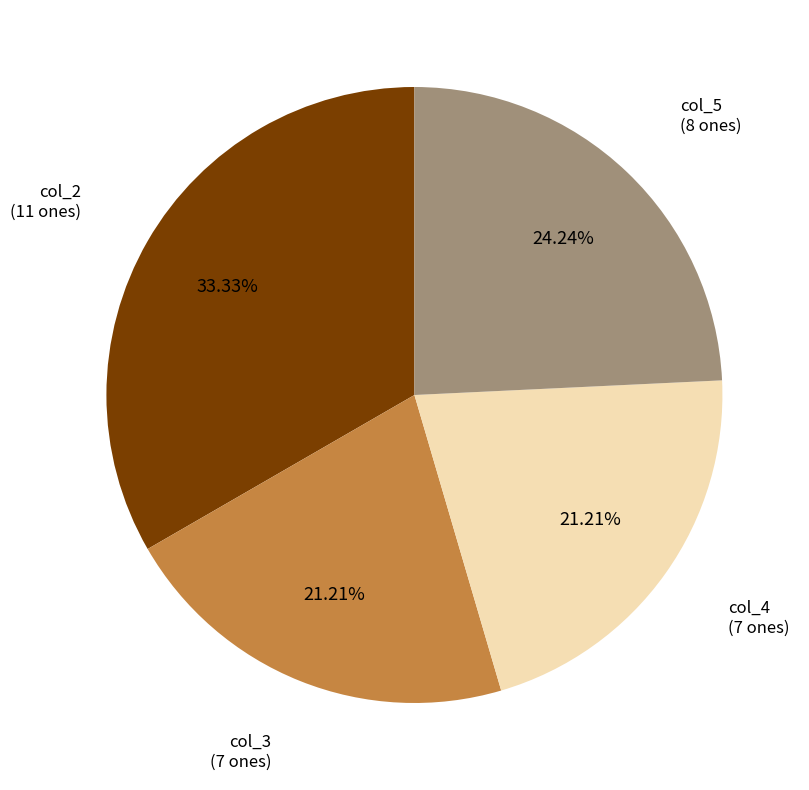

Does any single category account for the majority?

No